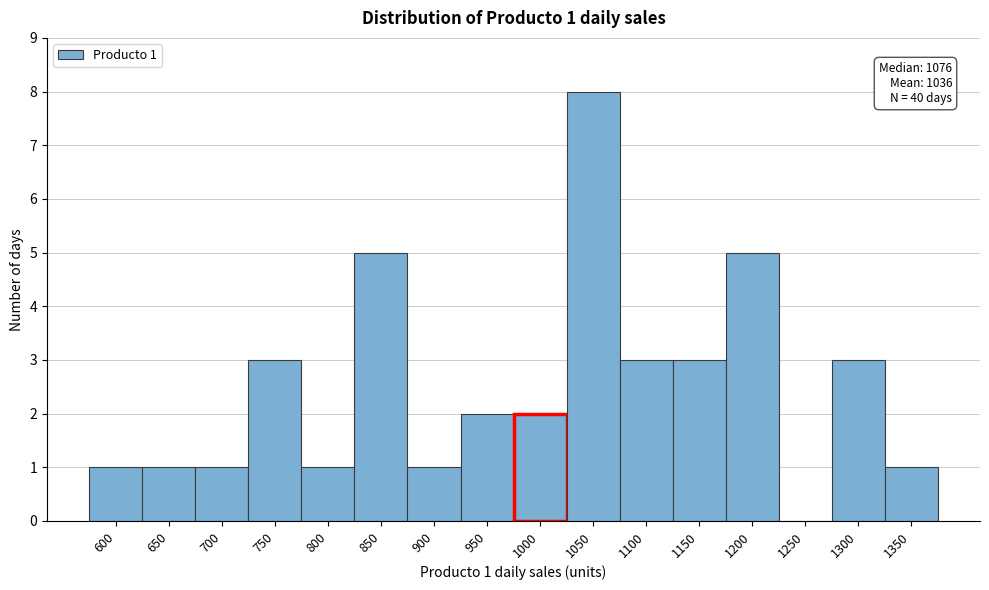

Reading left to right, what are all the values shown in this chart?

600=1	650=1	700=1	750=3	800=1	850=5	900=1	950=2	1000=2	1050=8	1100=3	1150=3	1200=5	1250=0	1300=3	1350=1